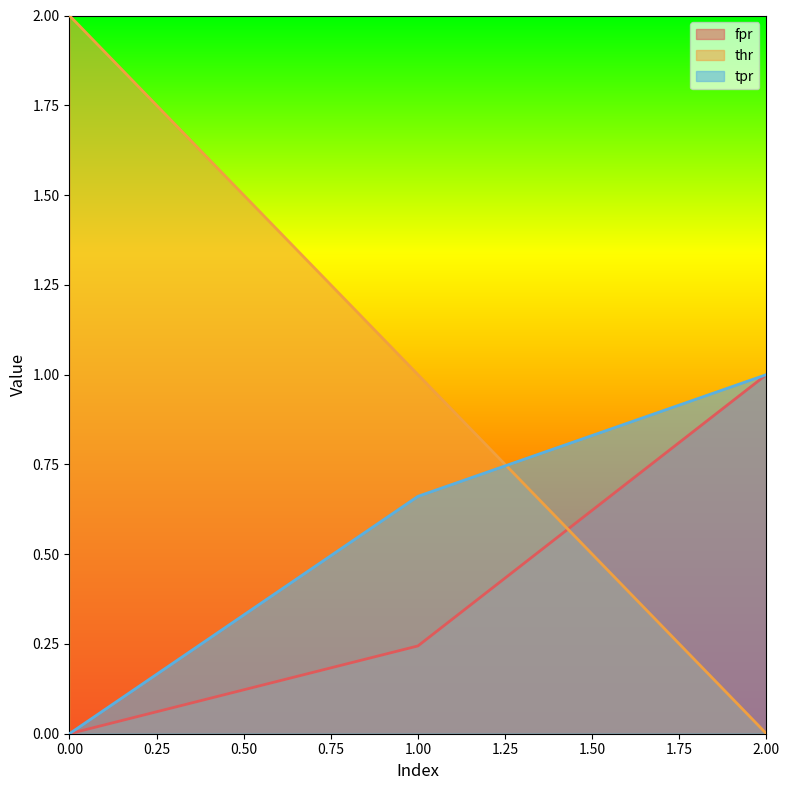

Count the tpr values in the range 0 to 1.

3